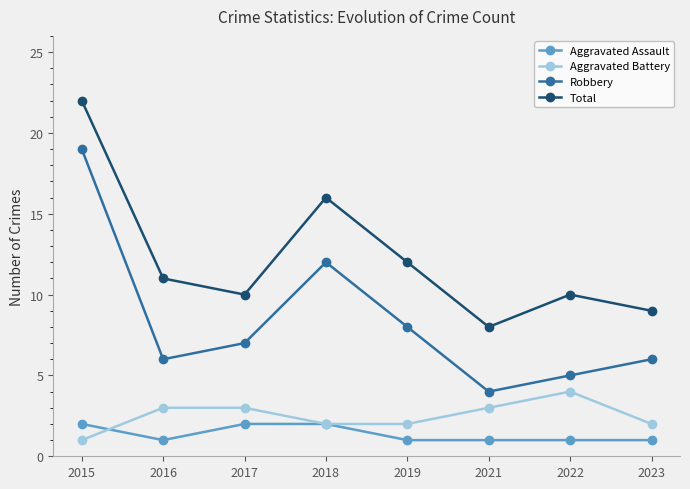

How many interior local valleys does the Total series have?

2